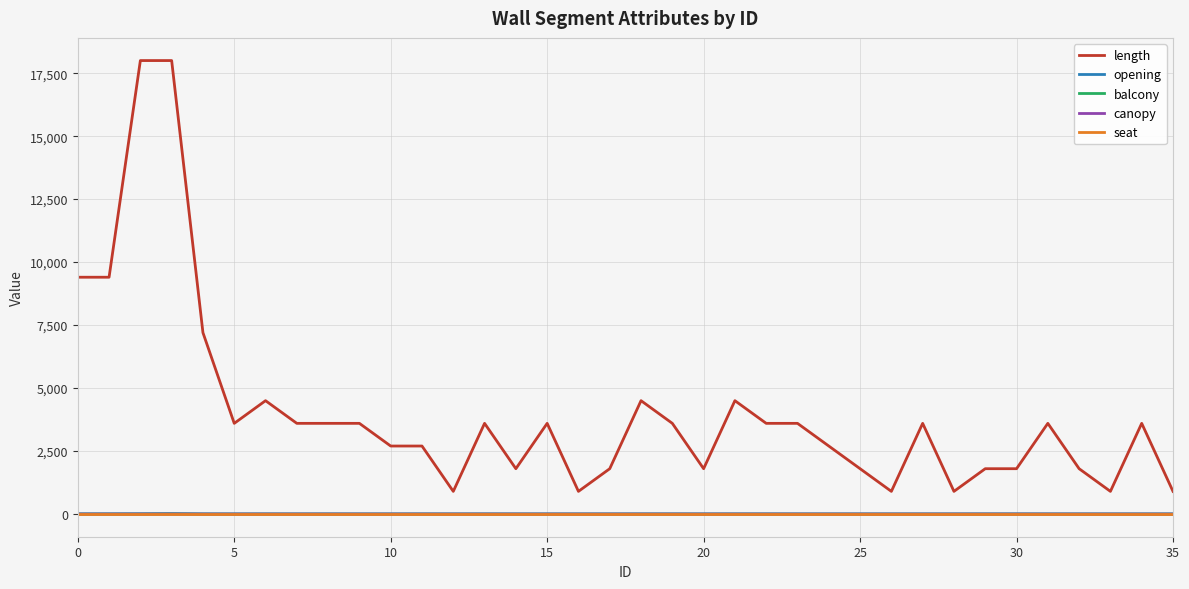

At how many categories does at least one series exceed 1245?

30